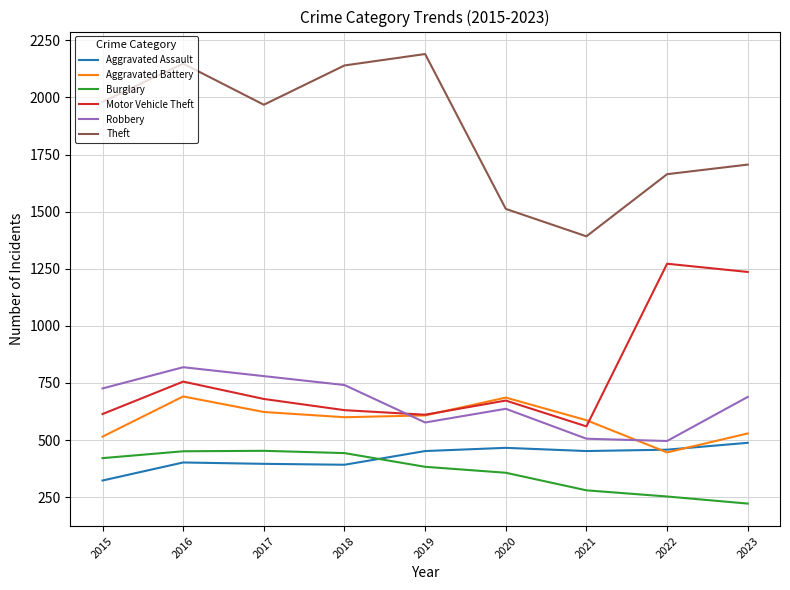

Is the value of Burglary at 2017 greater than the value of Aggravated Battery at 2015?

No